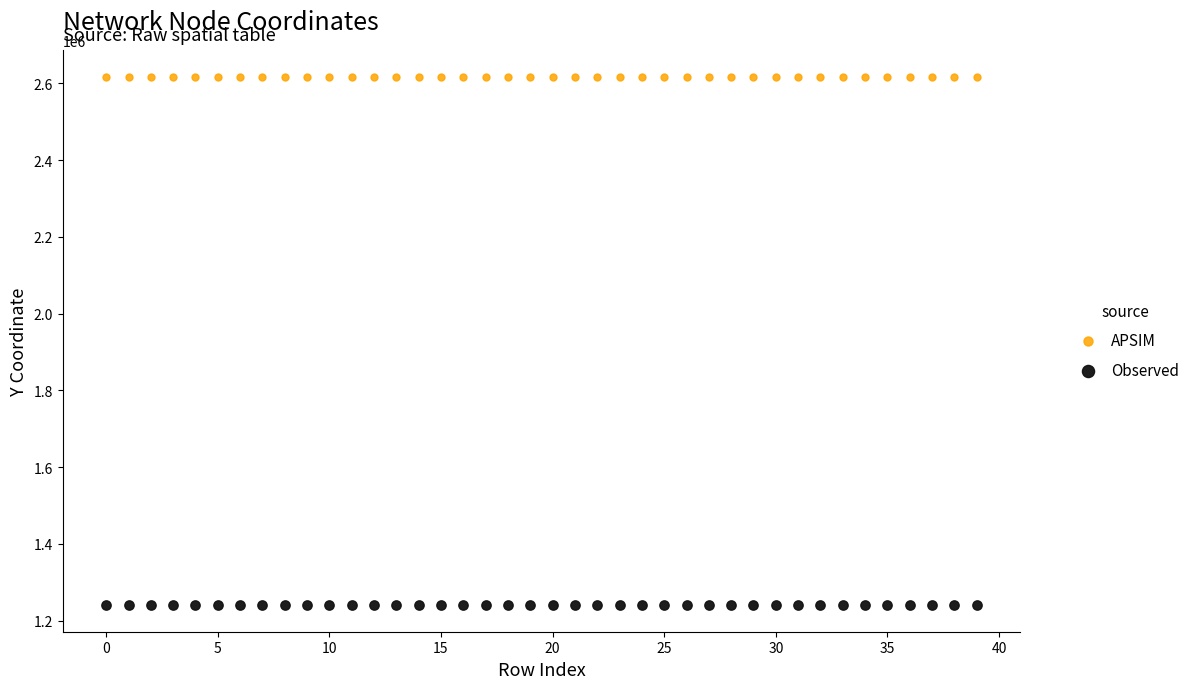

Across all data points, what is the range of Y values (max minus min)?

1377537.2